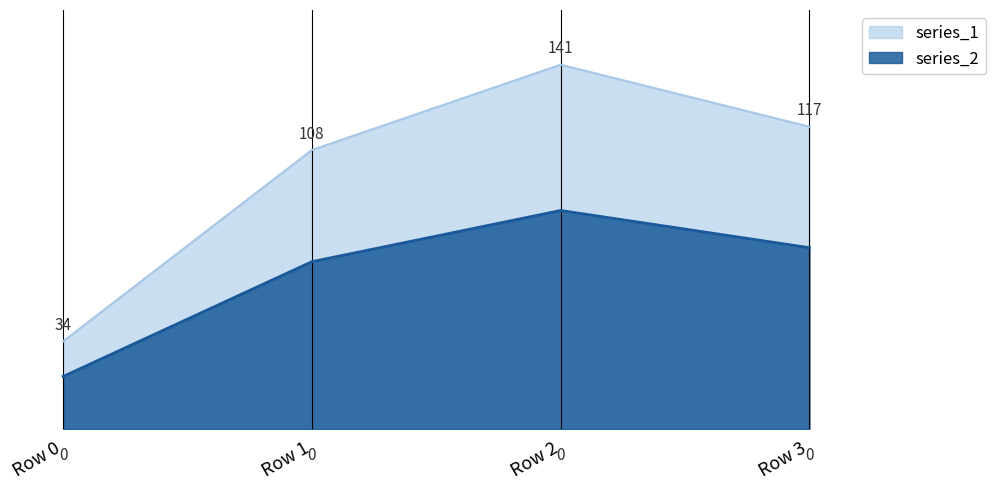

The series_1_line series shows 108.0 at Row 1. True or false?

True